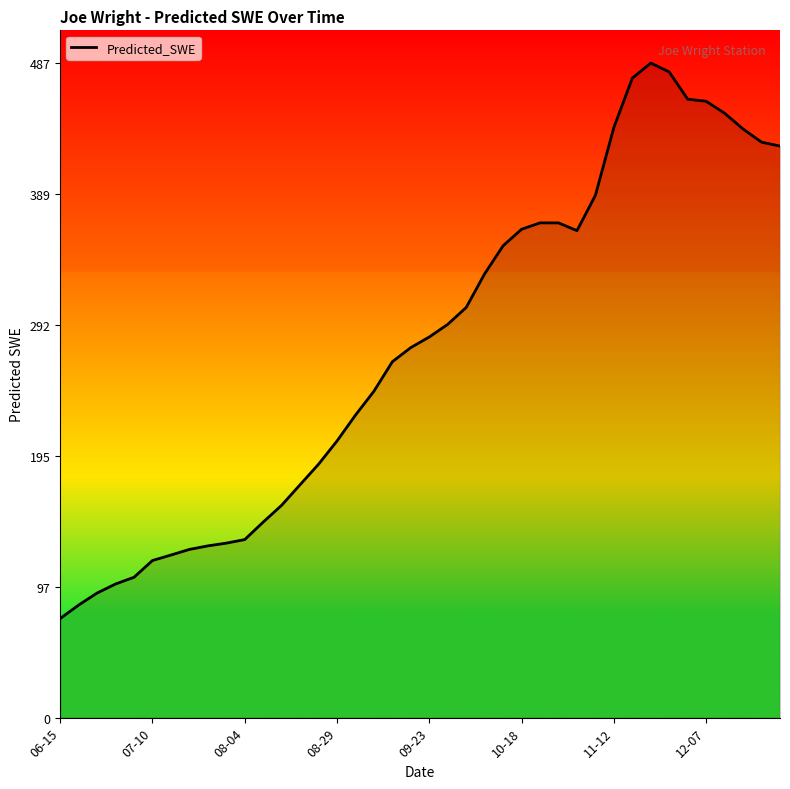

What is the sum of all values?

11034.5